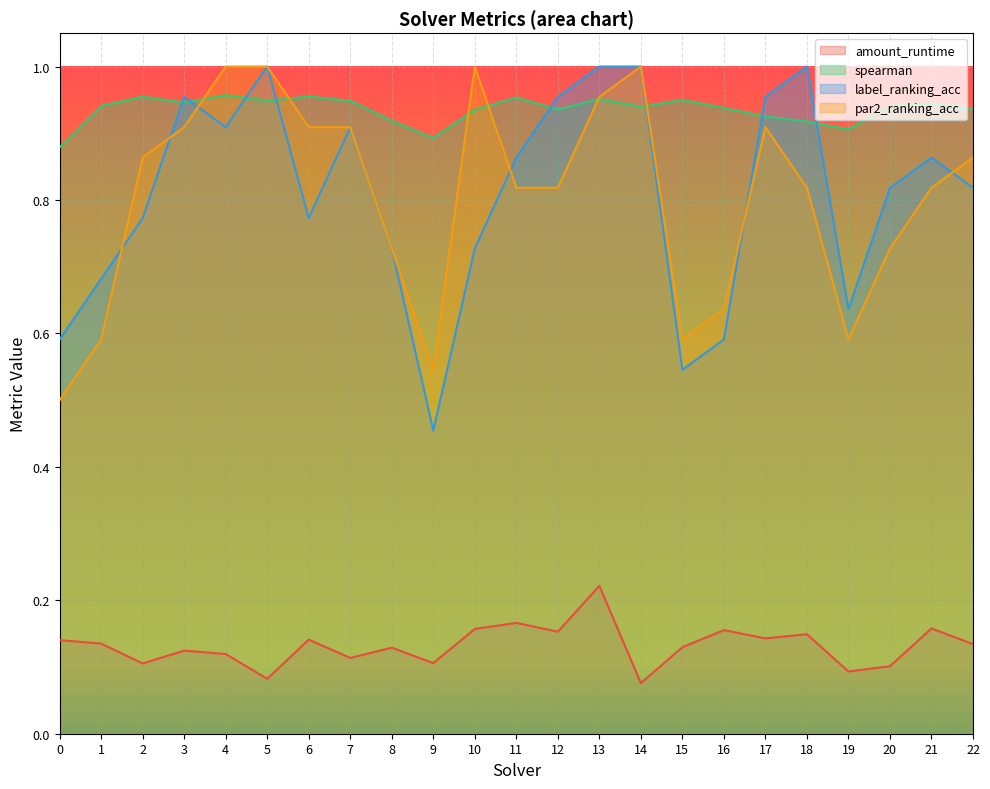

The value of par2_ranking_acc at 2 is 0.9. True or false?

True